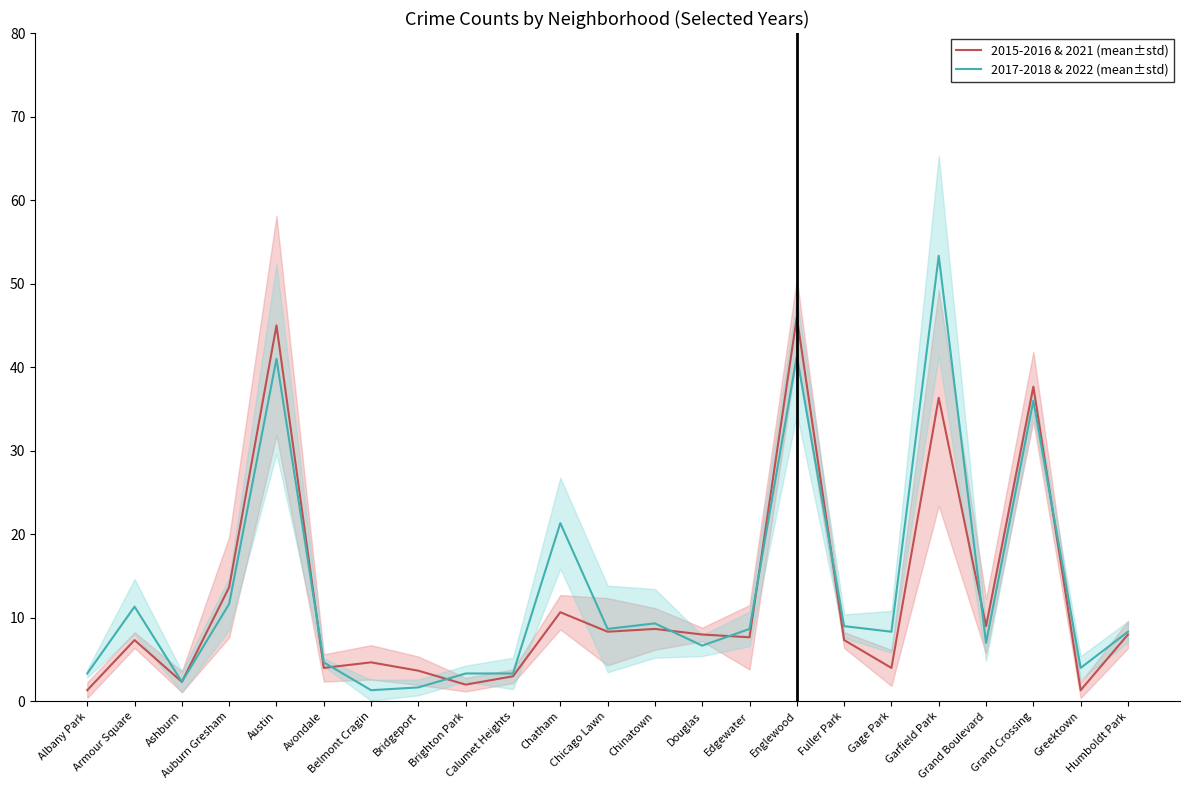

The 2015-2016 & 2021 (mean±std) series shows 37.7 at Grand Crossing. True or false?

True